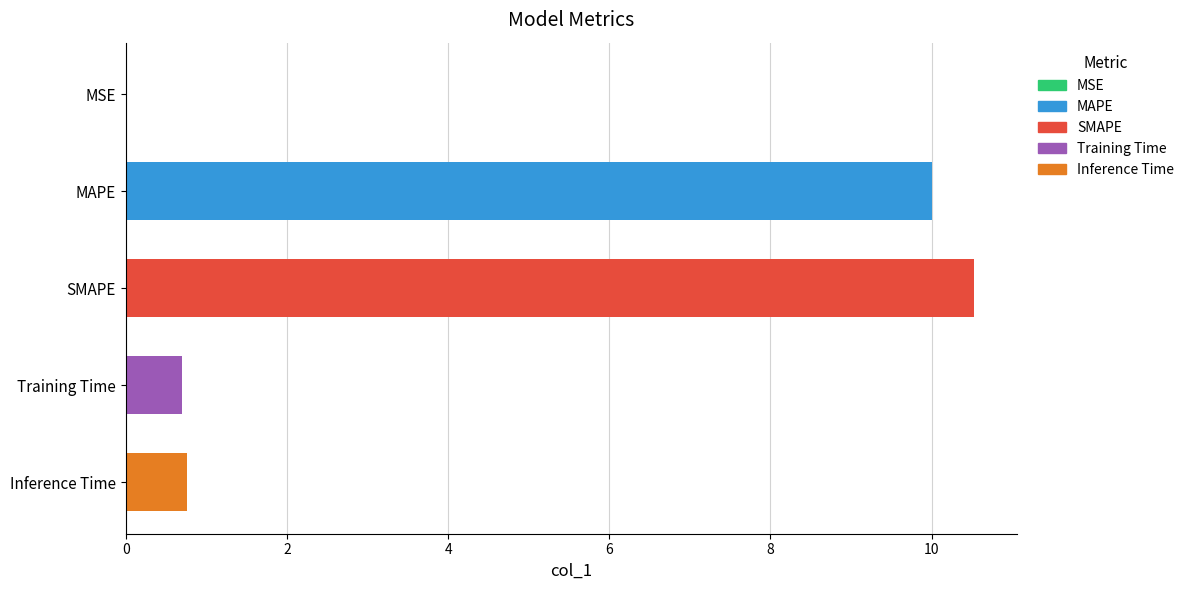

What value does the data have at MAPE?

10.0